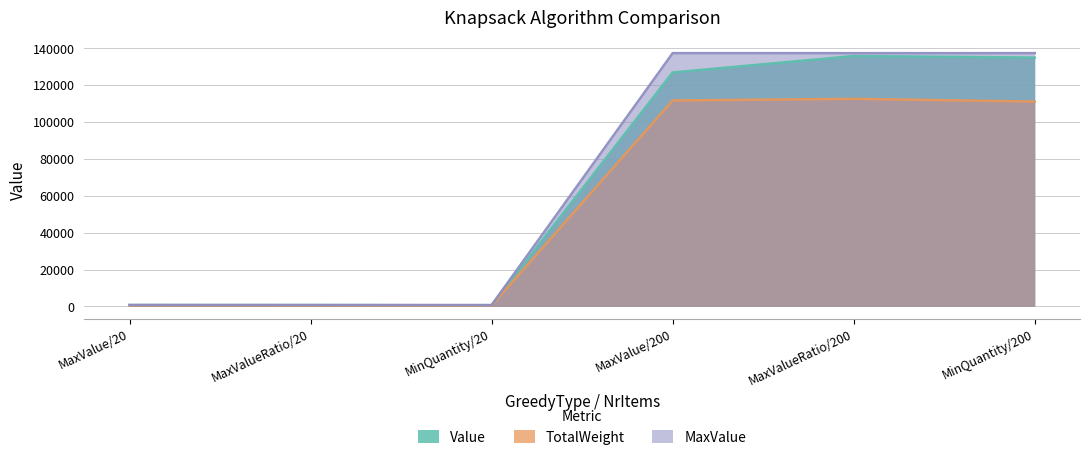

Between MinQuantity/20 and MaxValueRatio/200, which series saw the biggest shift?

MaxValue